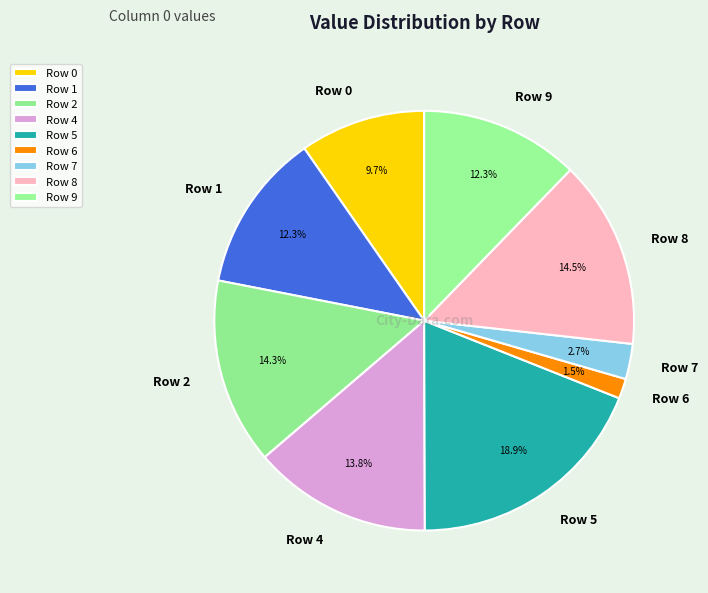

Which slice is the largest?

Row 5